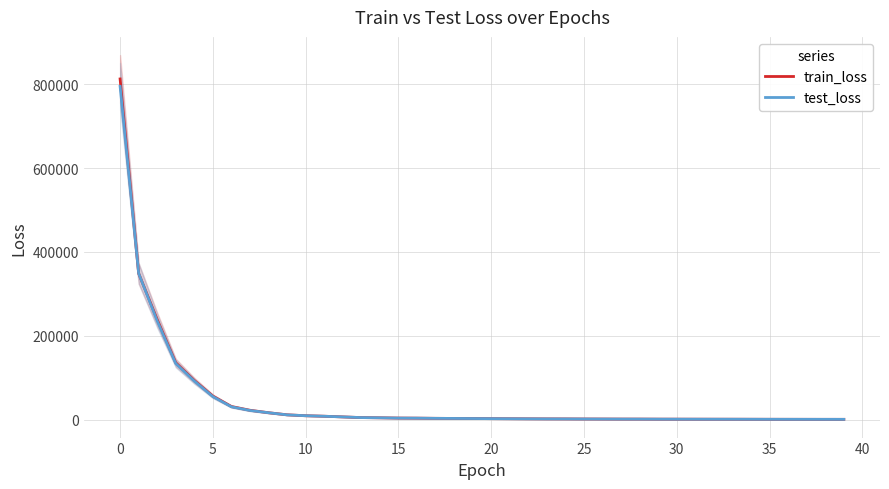

Is this an area chart (filled region under the line)?

No